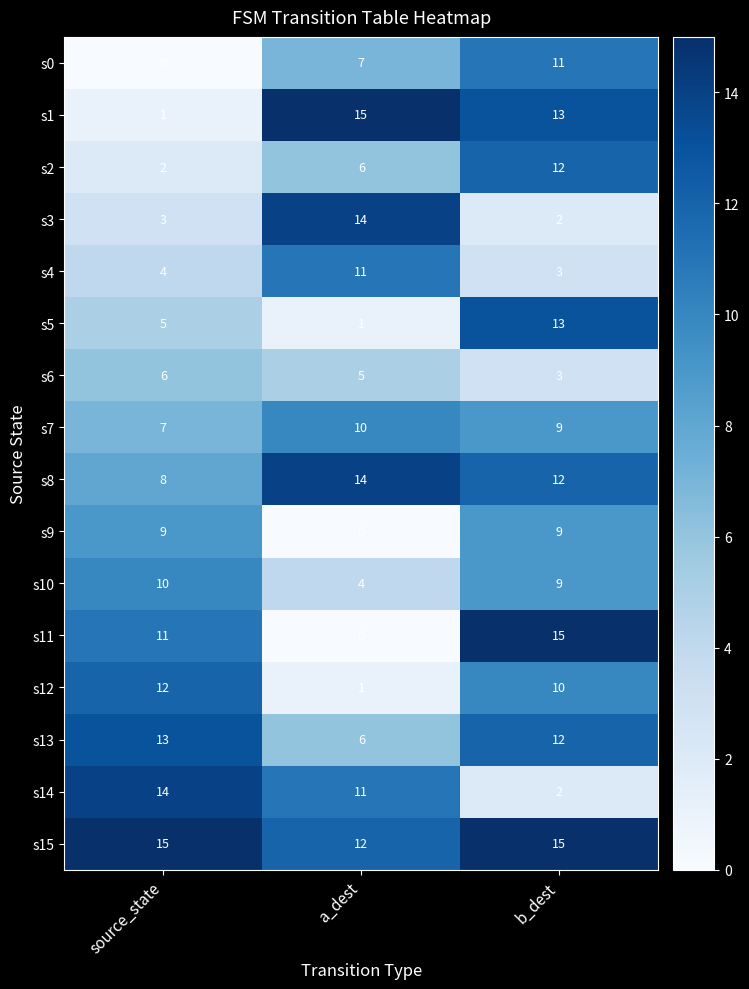

List the labels in order of s8 value, smallest first.

source_state, b_dest, a_dest